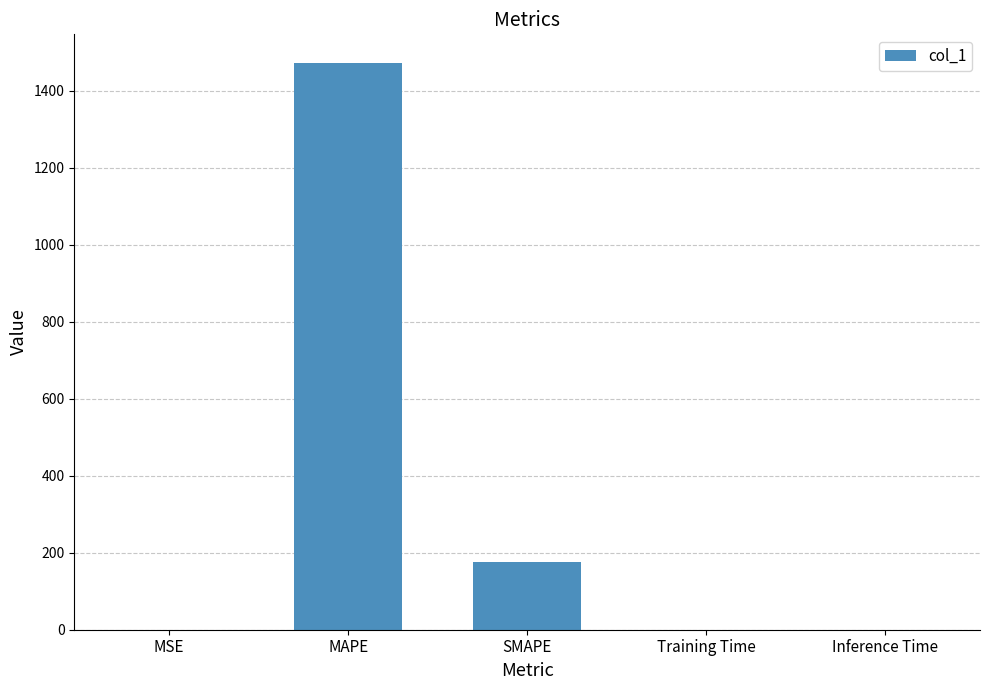

Does the chart contain stacked bars?

No